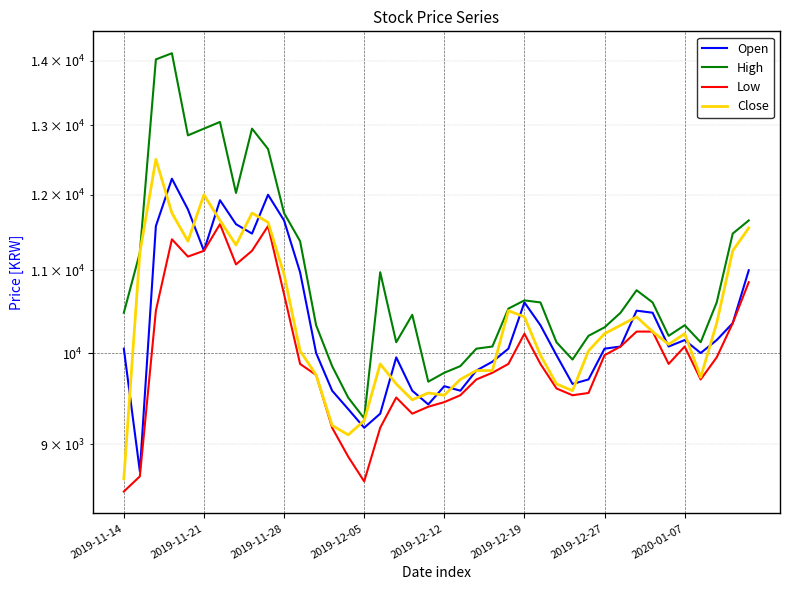

What is the average value of the Open series?

10342